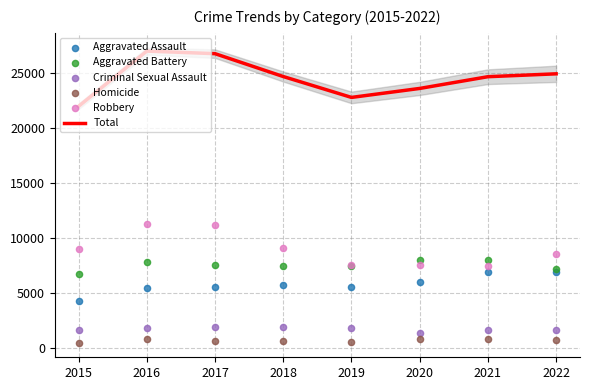

What is the total value across all series at 2021?

49414